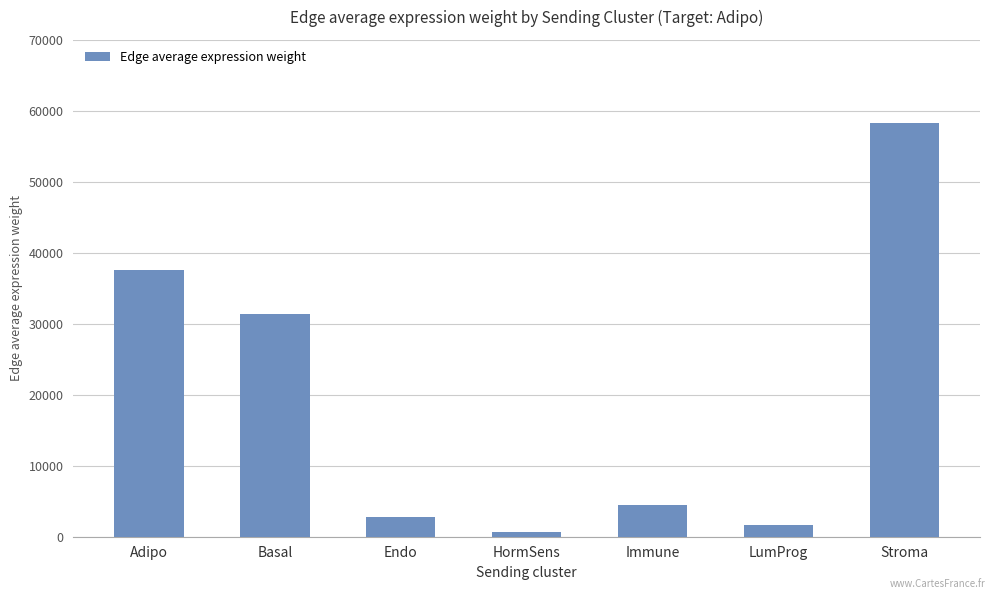

What is the smallest value displayed?

684.3